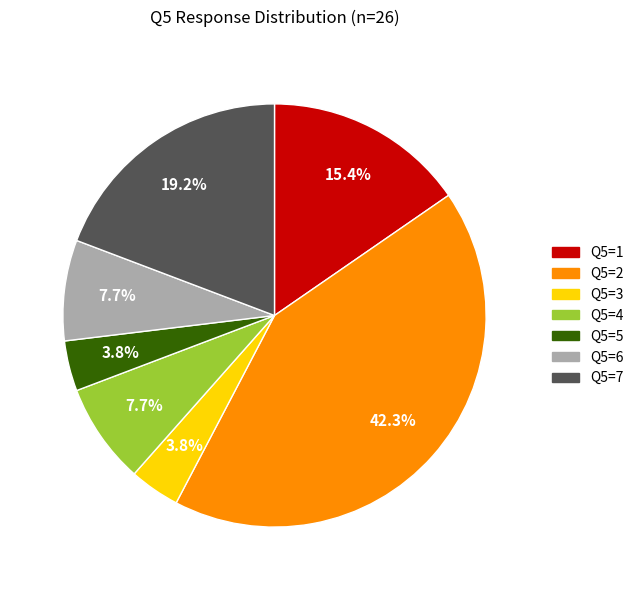

Does any single category account for the majority?

No